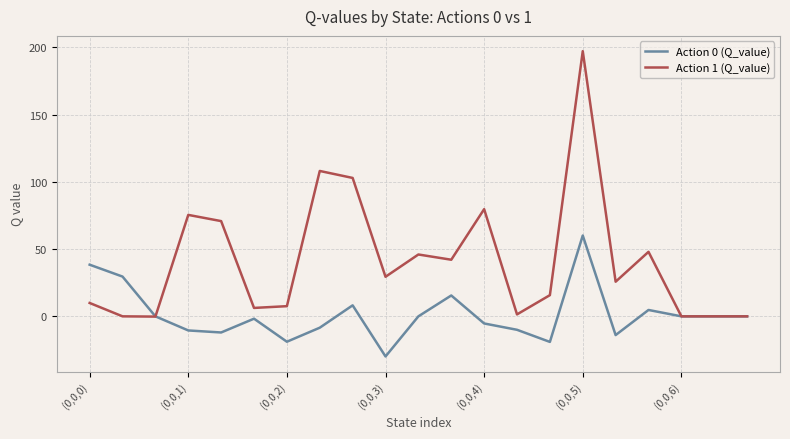

List the series in order of their peak value, lowest first.

Action 0 (Q_value), Action 1 (Q_value)